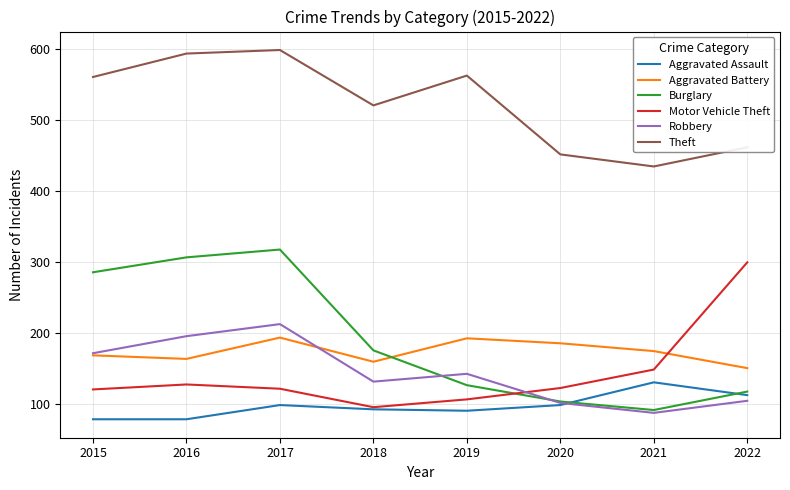

True or false: Theft and Aggravated Battery cross at least once.

False